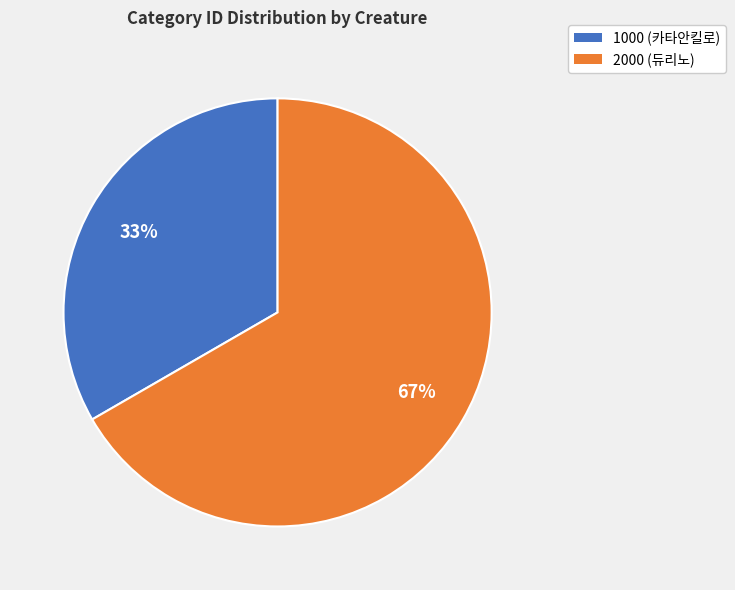

Is there a majority slice in this chart?

Yes